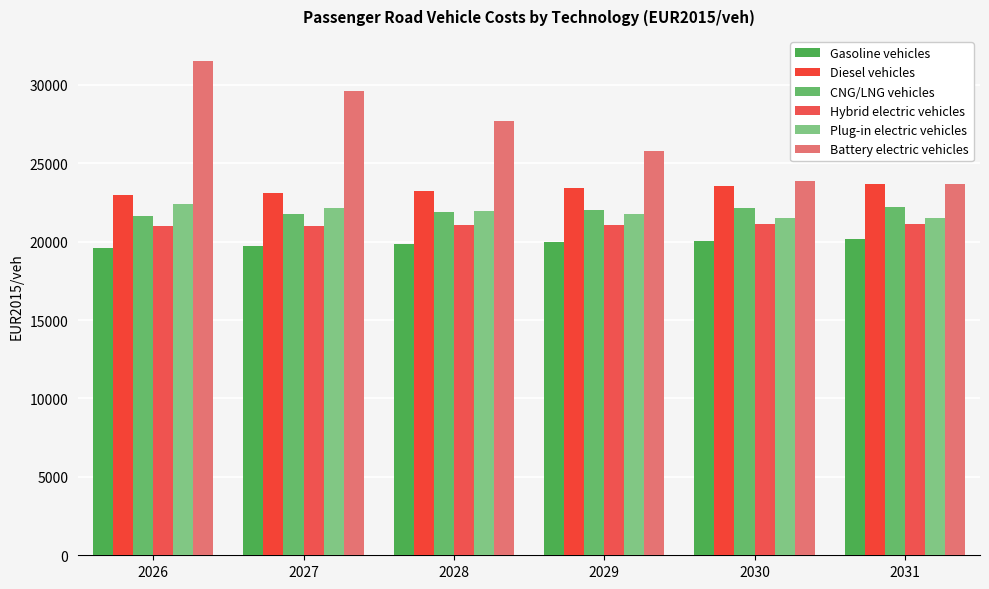

Which series has the largest total across all categories?

Battery electric vehicles